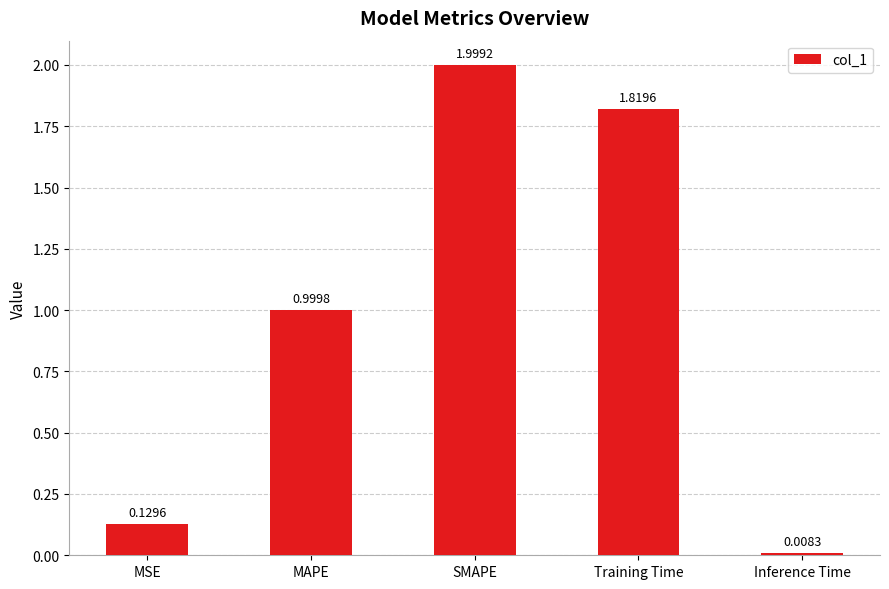

What is the sum of the values at MSE and MAPE?

1.1